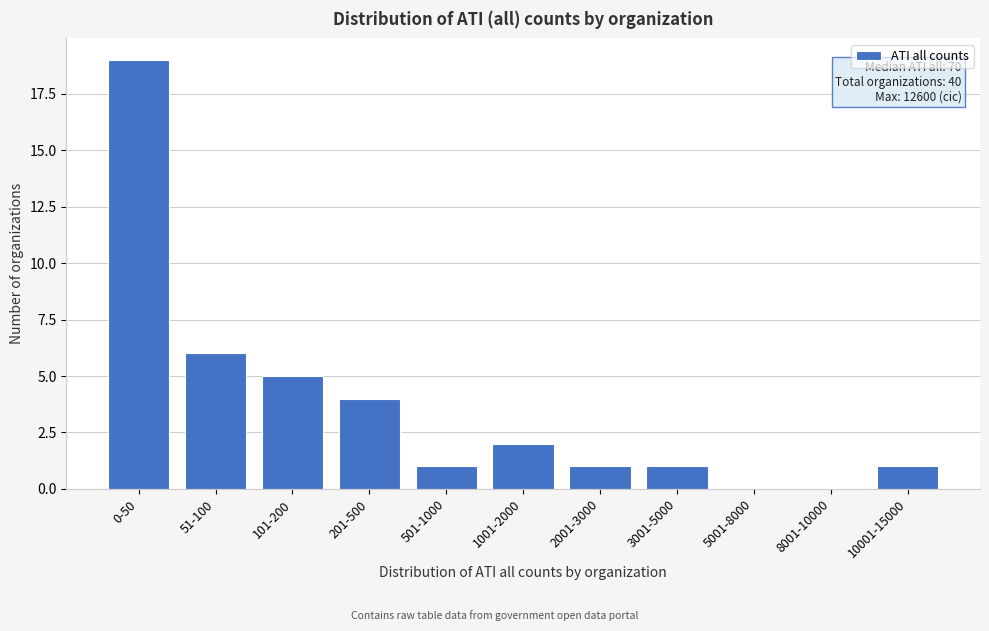

Reading left to right, what are all the values shown in this chart?

0-50=19	51-100=6	101-200=5	201-500=4	501-1000=1	1001-2000=2	2001-3000=1	3001-5000=1	5001-8000=0	8001-10000=0	10001-15000=1